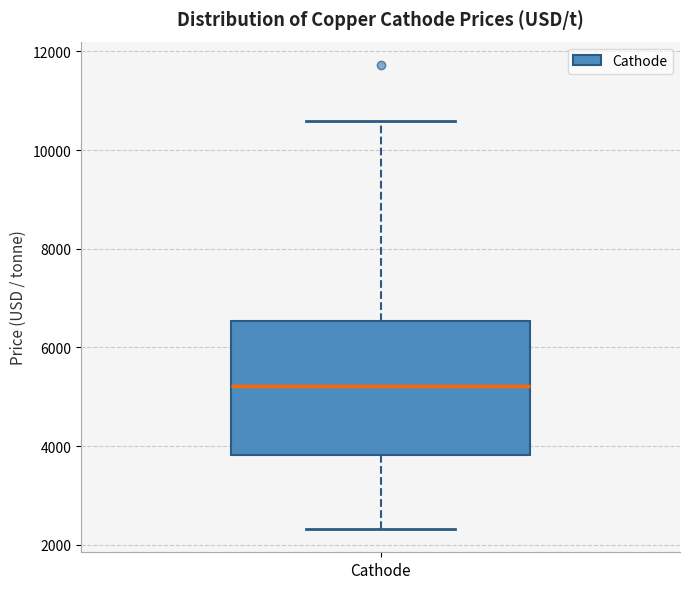

Transcribe this box plot: give where the median line is, the range the box spans, and where the two whiskers end, as read against the y-axis. The values are not printed on the chart, so give them approximately, as read against the axis.

median 5200, box 3800 to 6600, whiskers 2400 to 10600